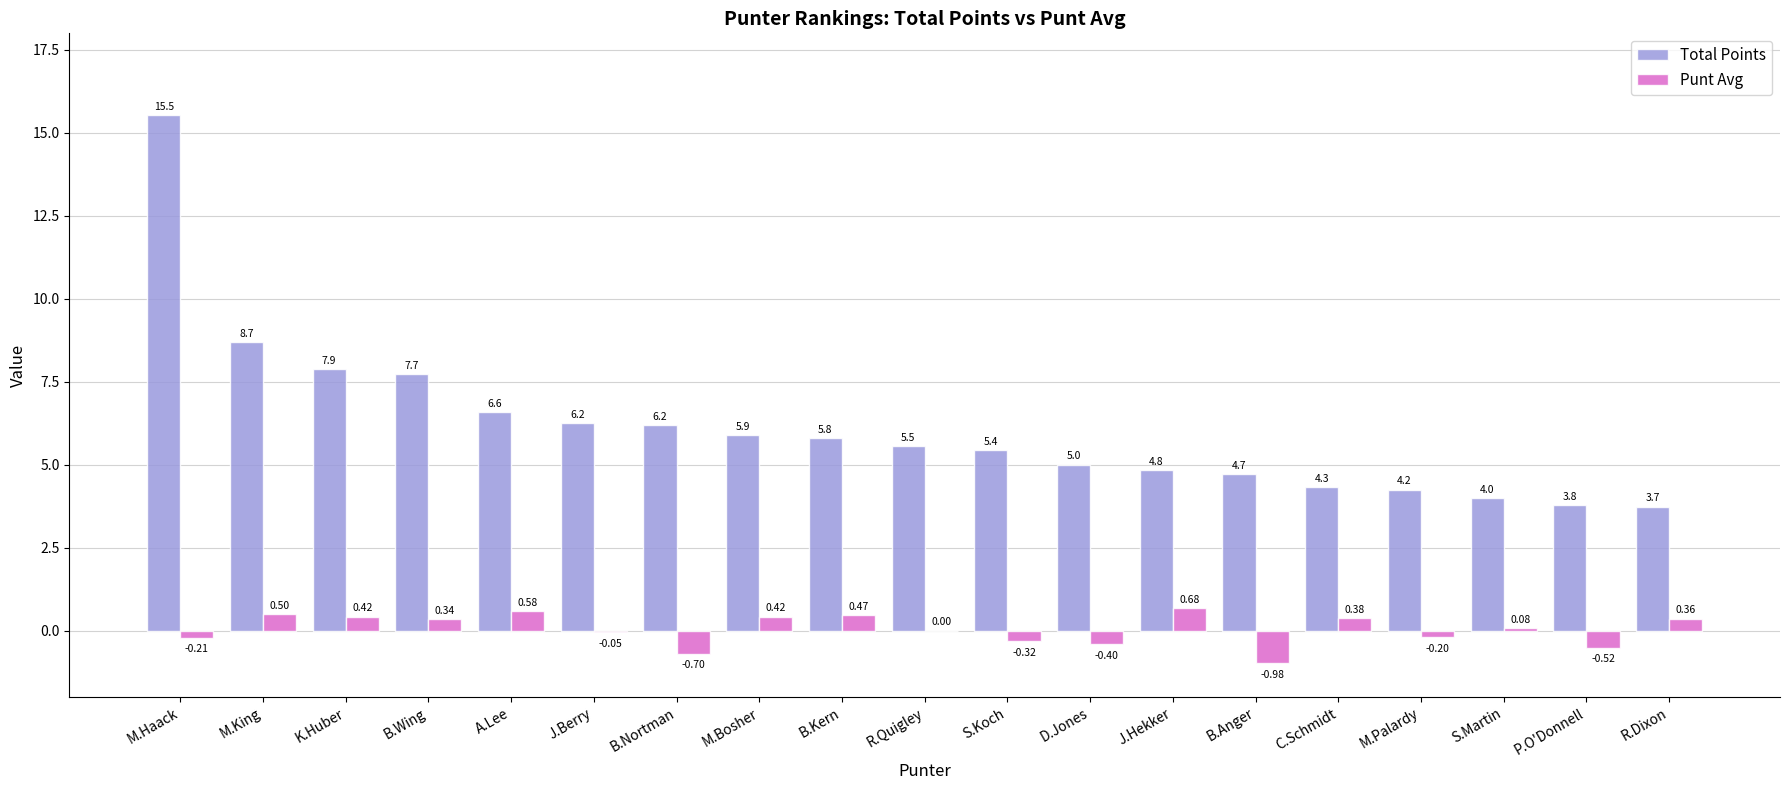

Between D.Jones and S.Martin, which series saw the biggest shift?

Total Points